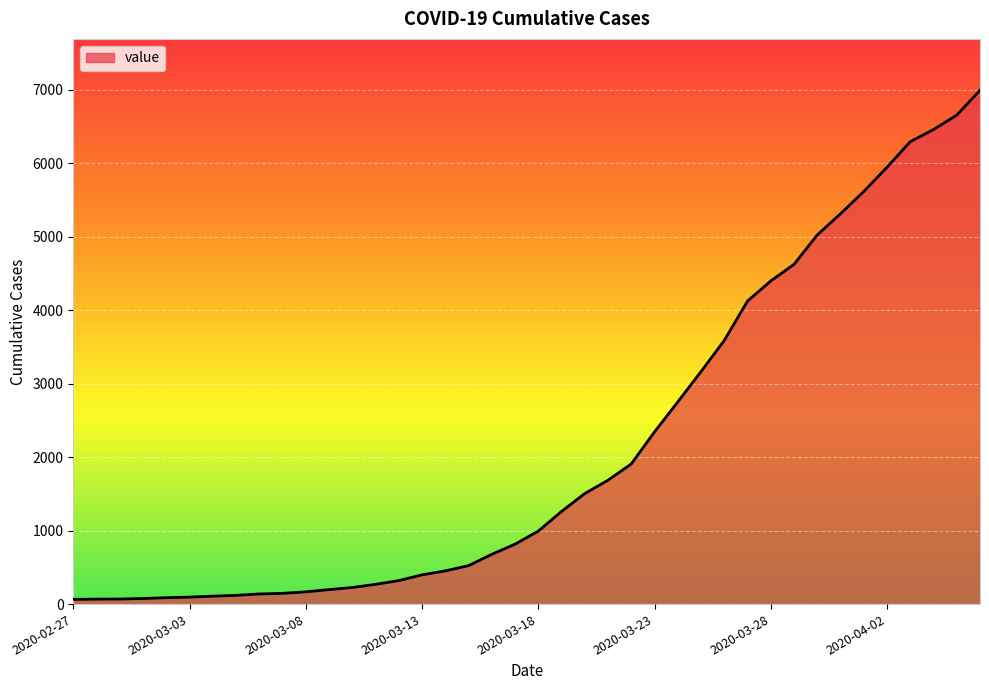

What is the difference between the maximum and minimum values?

6931